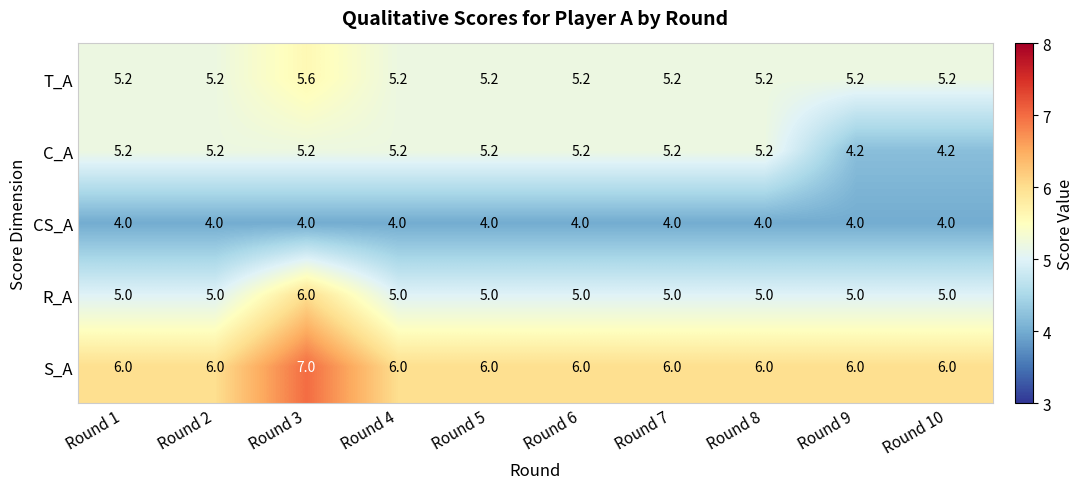

List the series in order of their peak value, lowest first.

CS_A, C_A, T_A, R_A, S_A